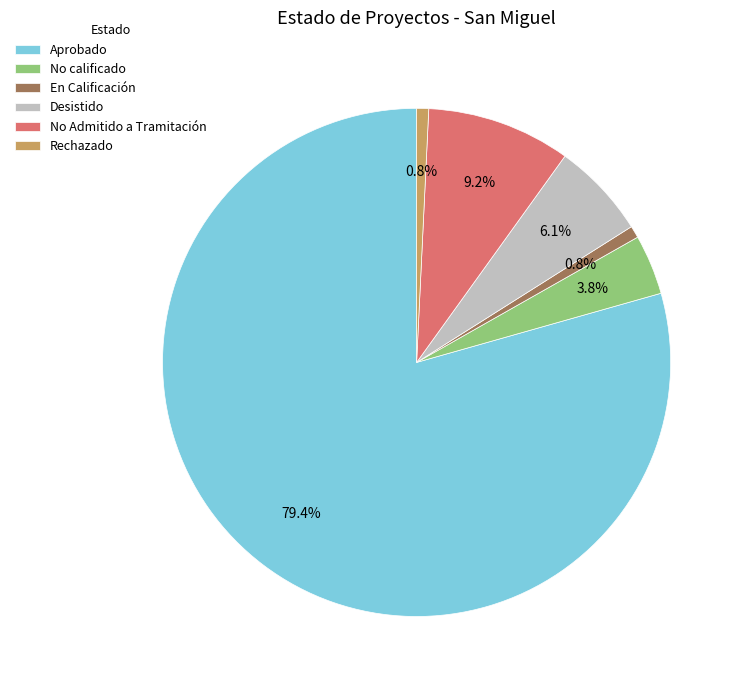

Which category accounts for the majority?

Aprobado